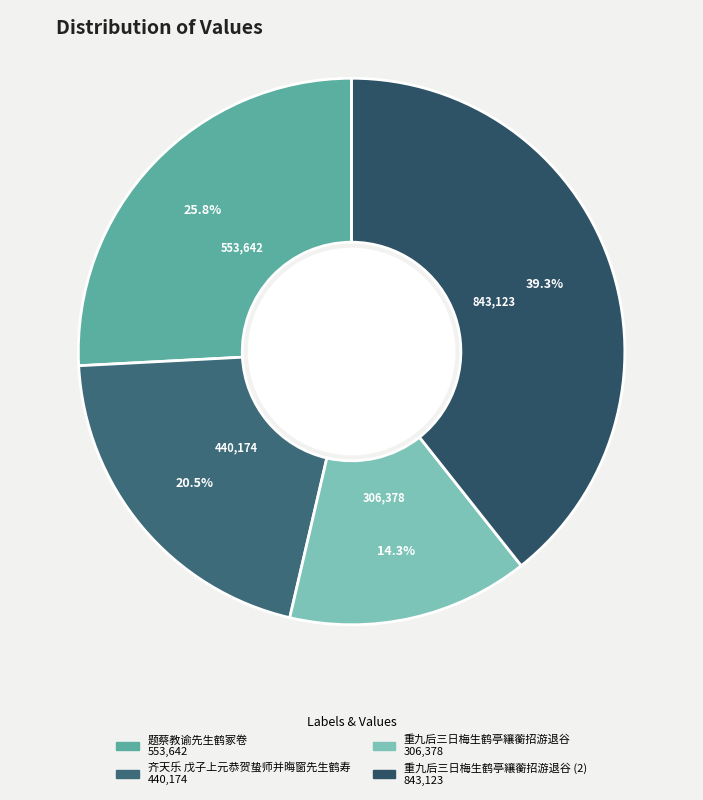

Count the number of slices in the pie.

4